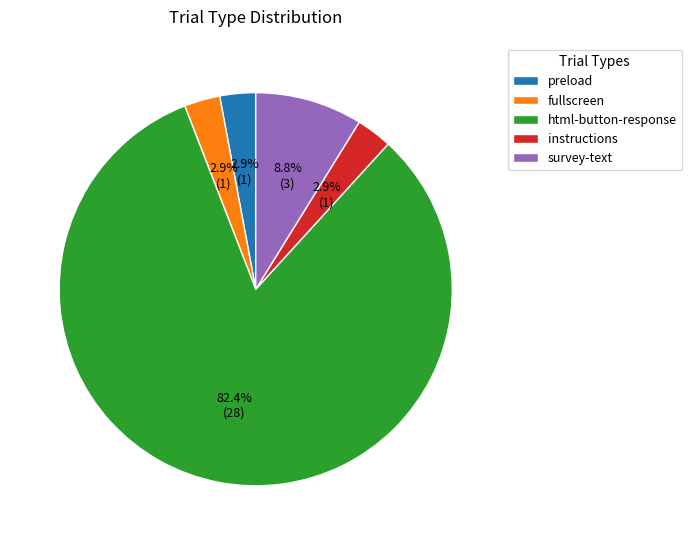

What percentage is NOT represented by fullscreen?

97.1%